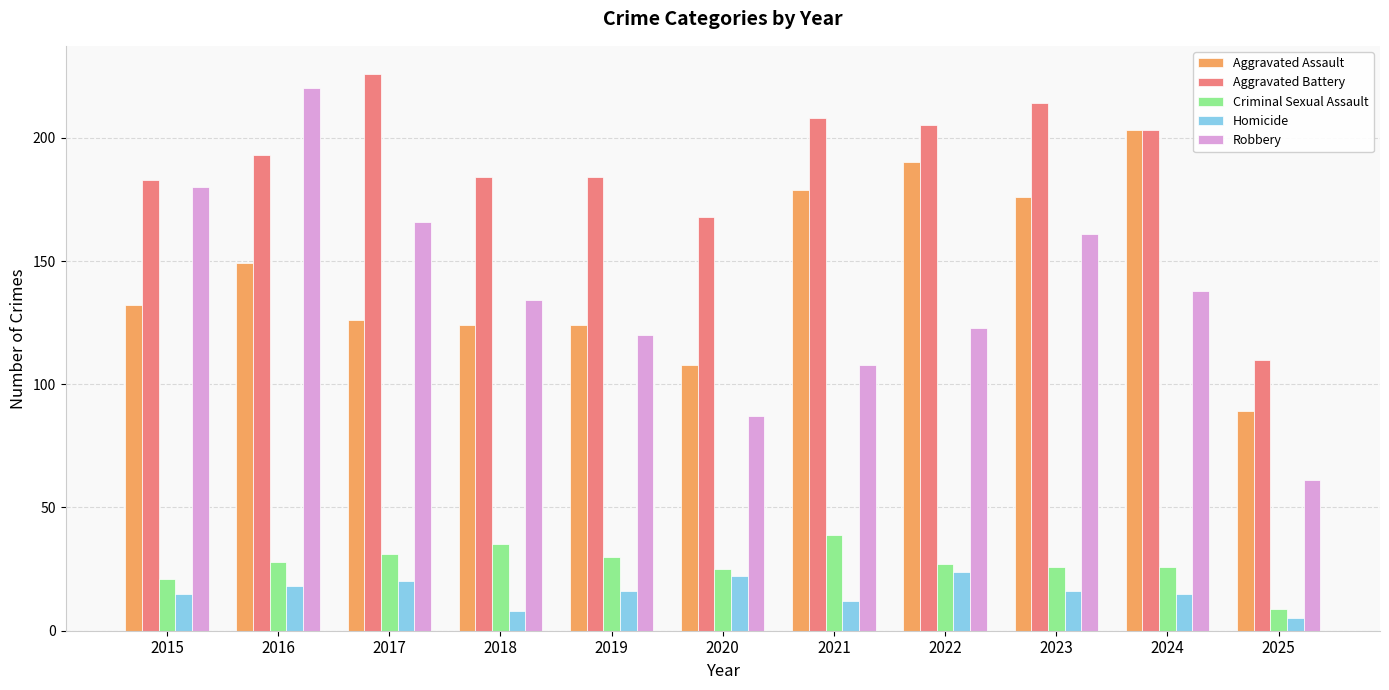

What is the highest value of the Robbery series?

220